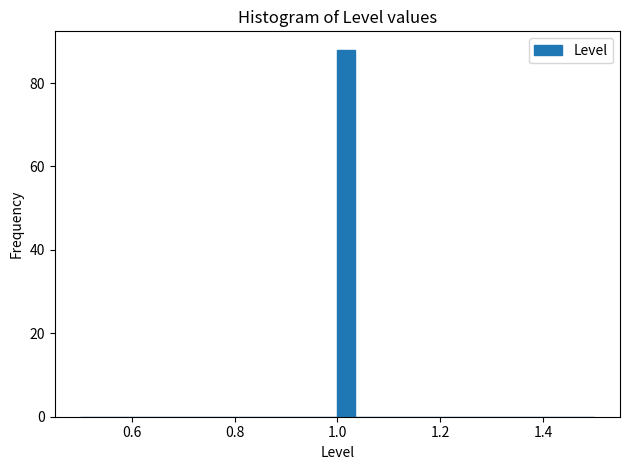

Around what value on the x-axis is the tallest bar? Give the approximate position of its centre, as read against the axis.

1.02